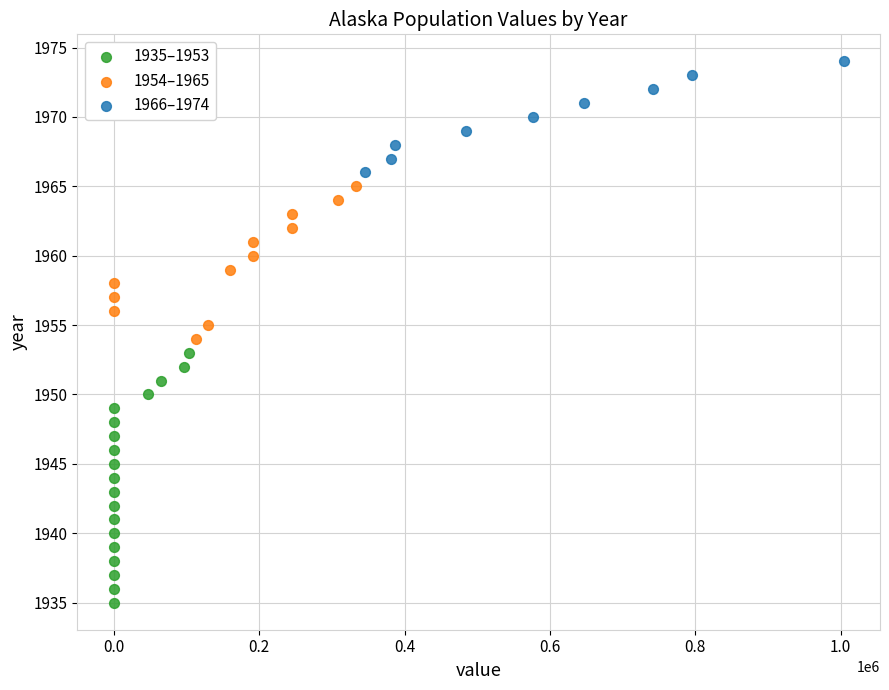

Which series reaches the maximum Y coordinate?

1966–1974